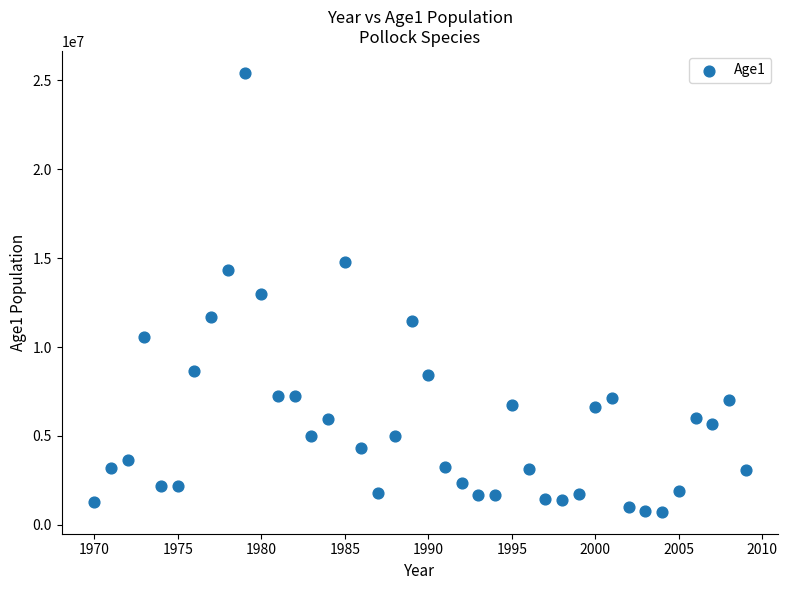

What is the range of Y values (max minus min)?

24693080